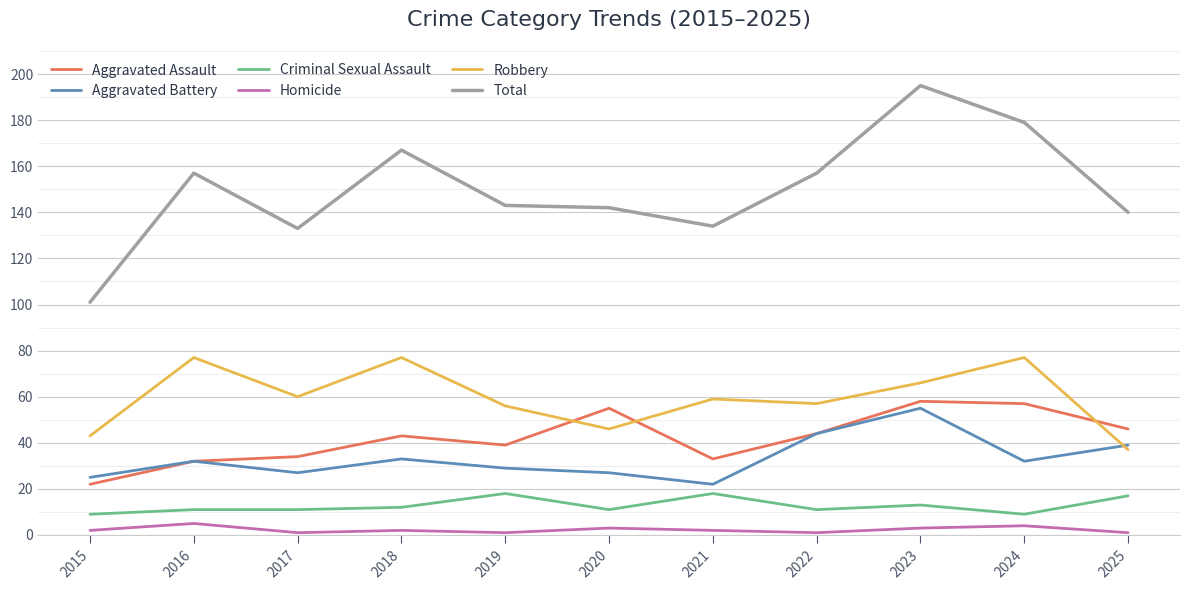

What is the sum of all Total values?

1648